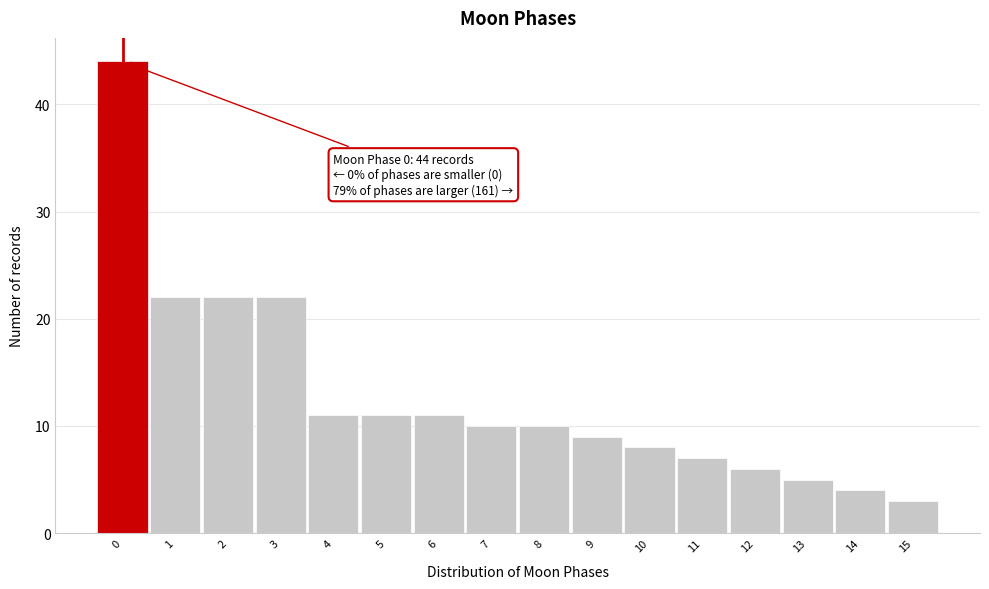

Over which range of the x-axis is the bar tallest?

-0.5 to 0.5